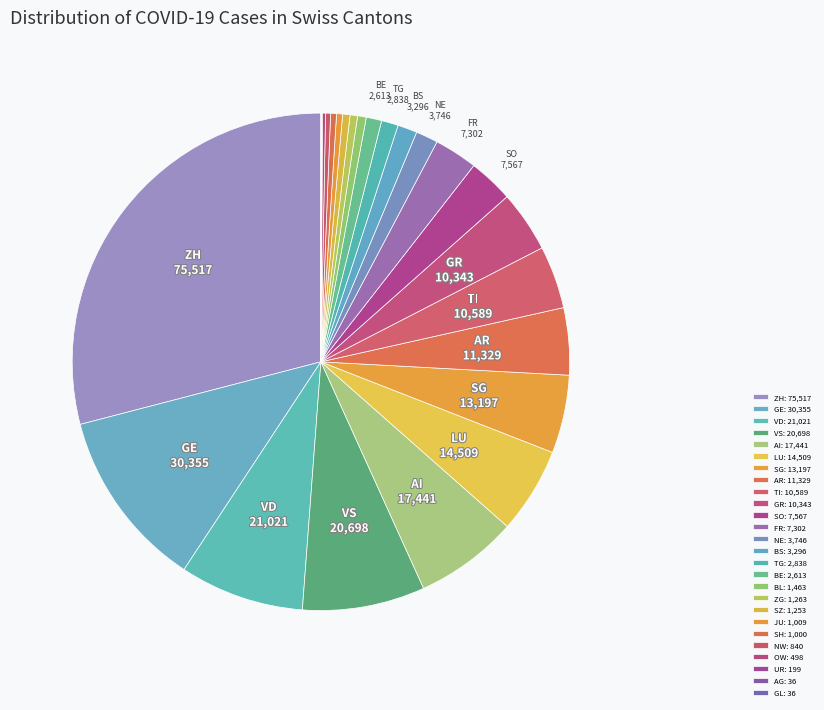

What is the largest slice in the pie chart?

ZH